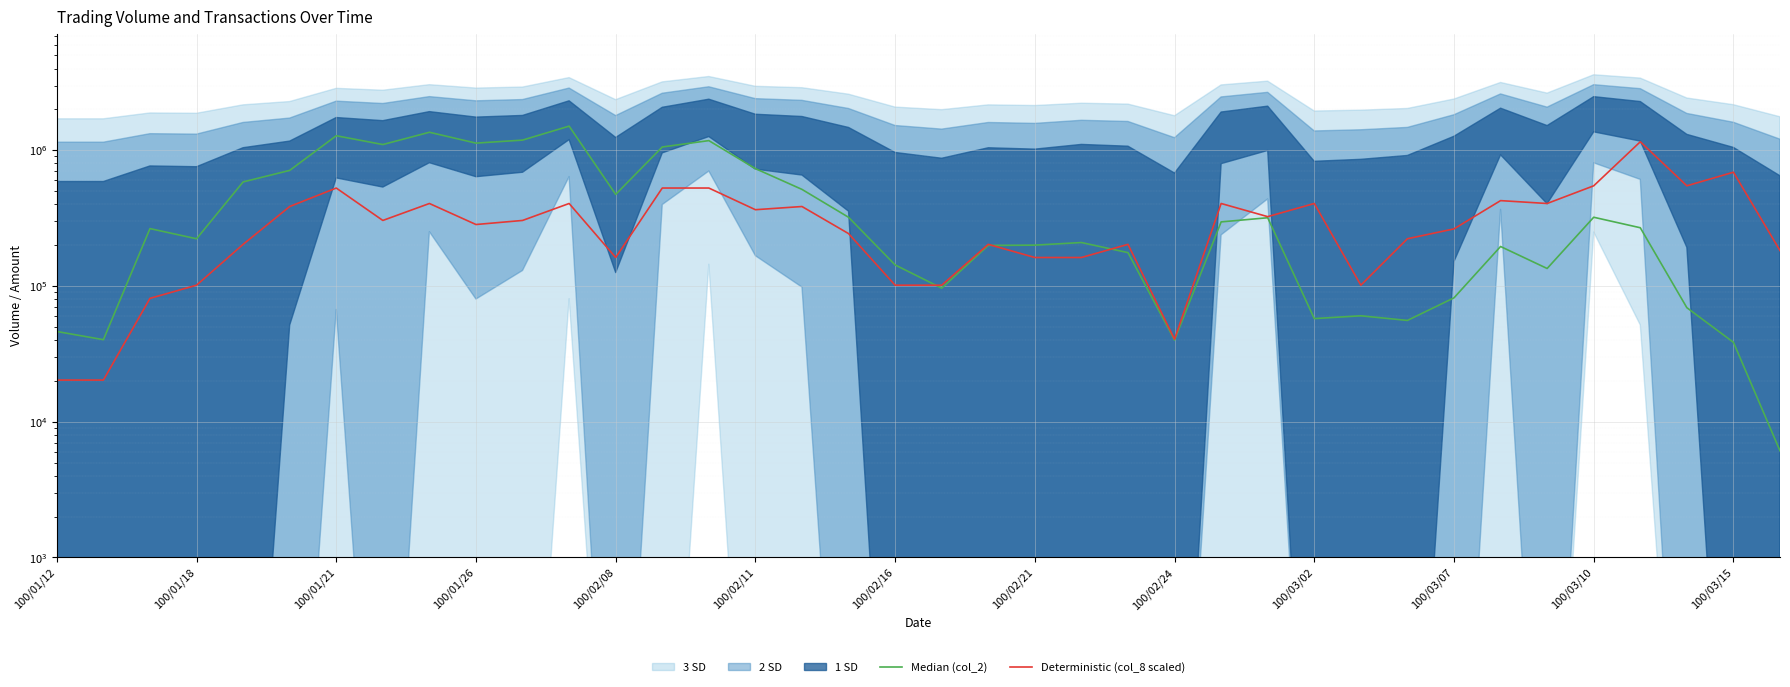

The value of Median (col_2) at 100/01/18 is 10041.8. True or false?

False